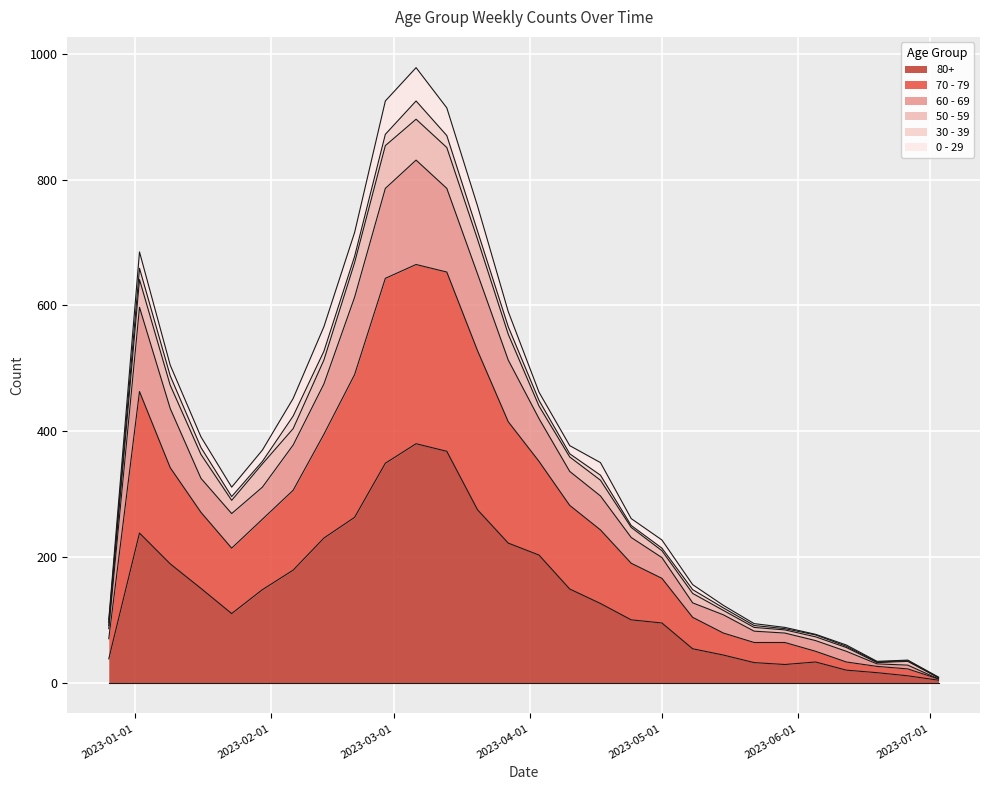

Does the chart display data point markers on the line(s)?

No